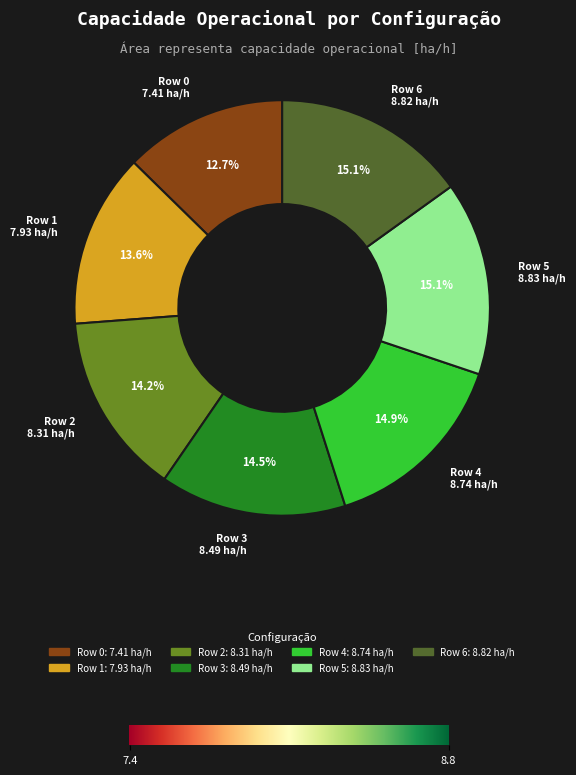

Is there a majority slice in this chart?

No